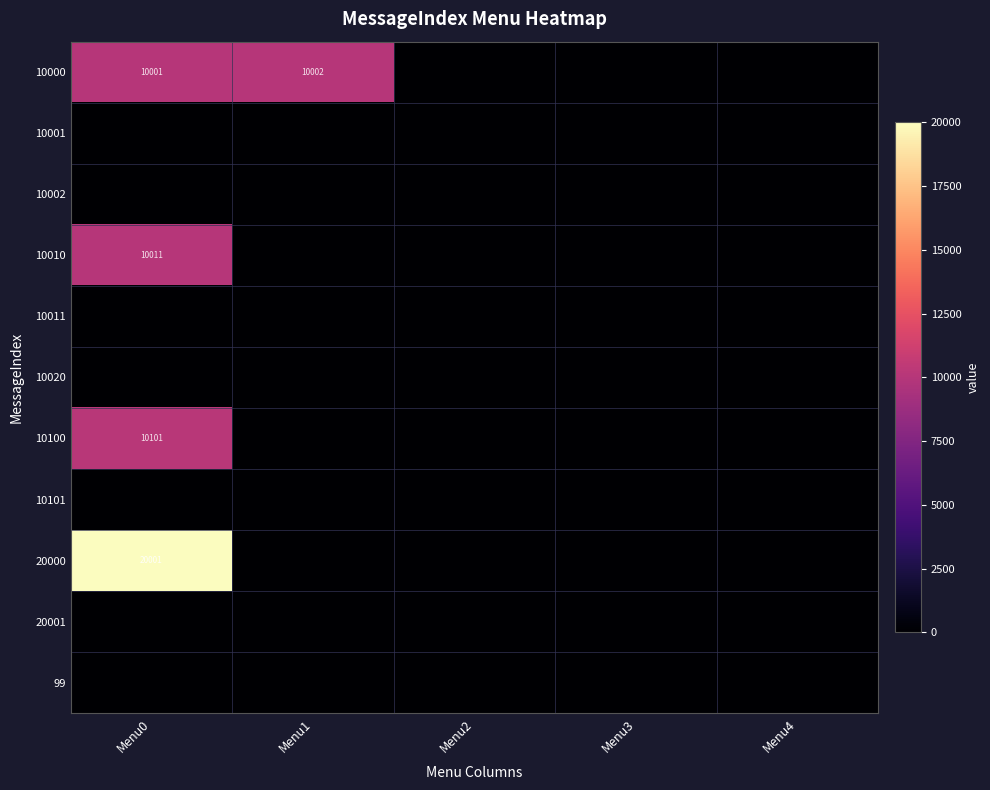

At how many categories does at least one series exceed 19153?

1